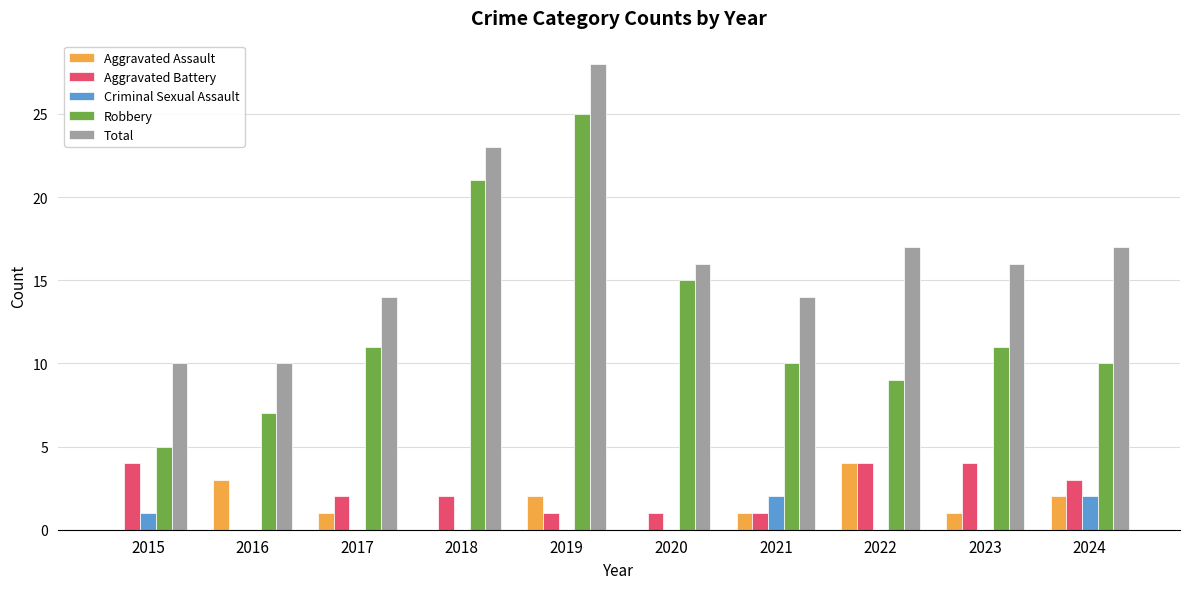

Are the bars grouped side by side (vs. stacked)?

Yes